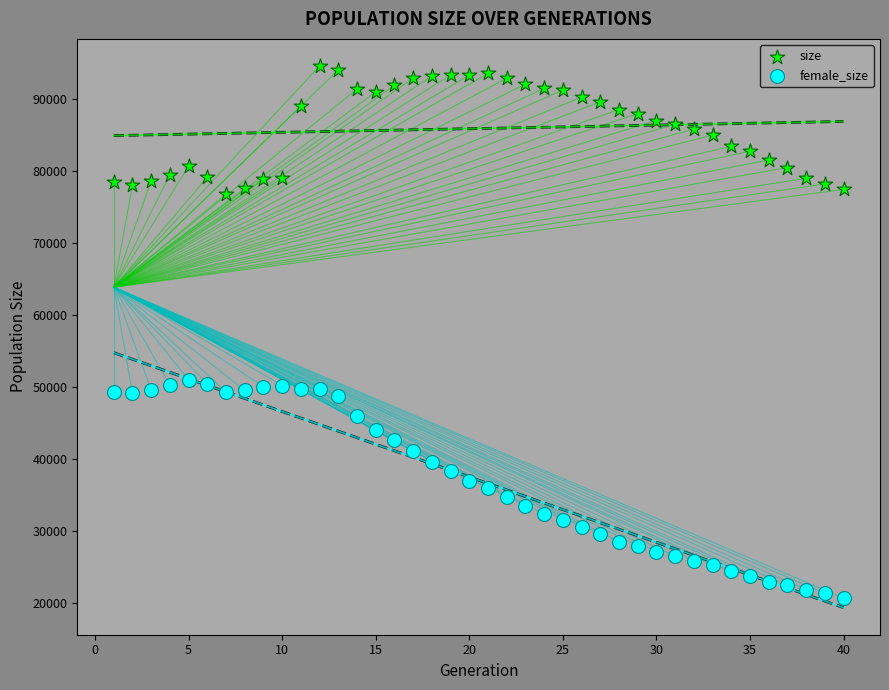

Which series contains the lowest Y value?

female_size